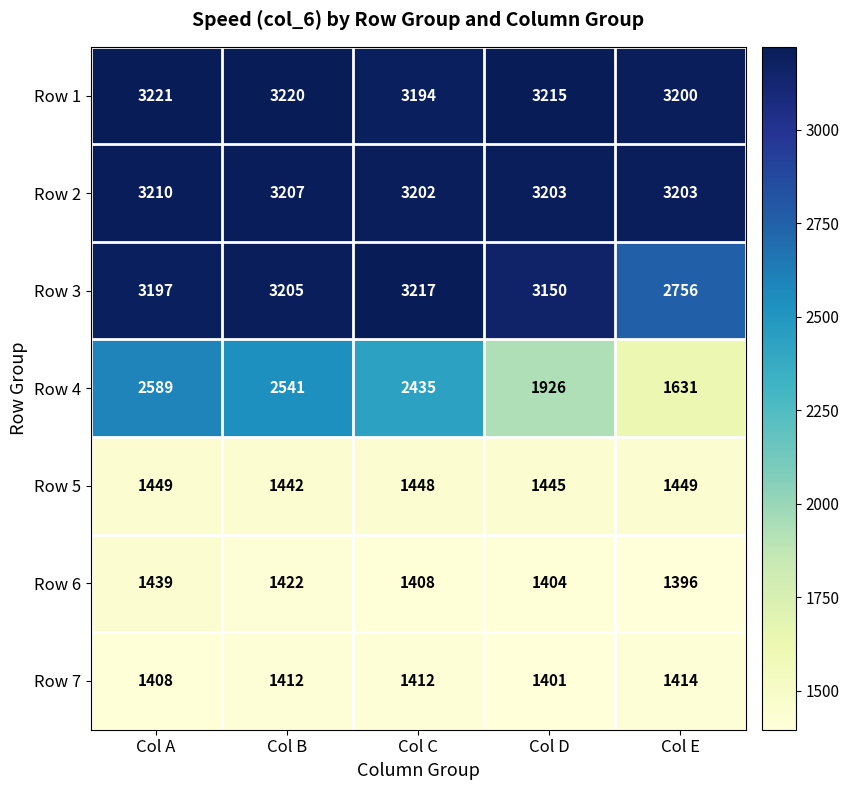

The value of Row 7 at Col B is 1412. True or false?

True